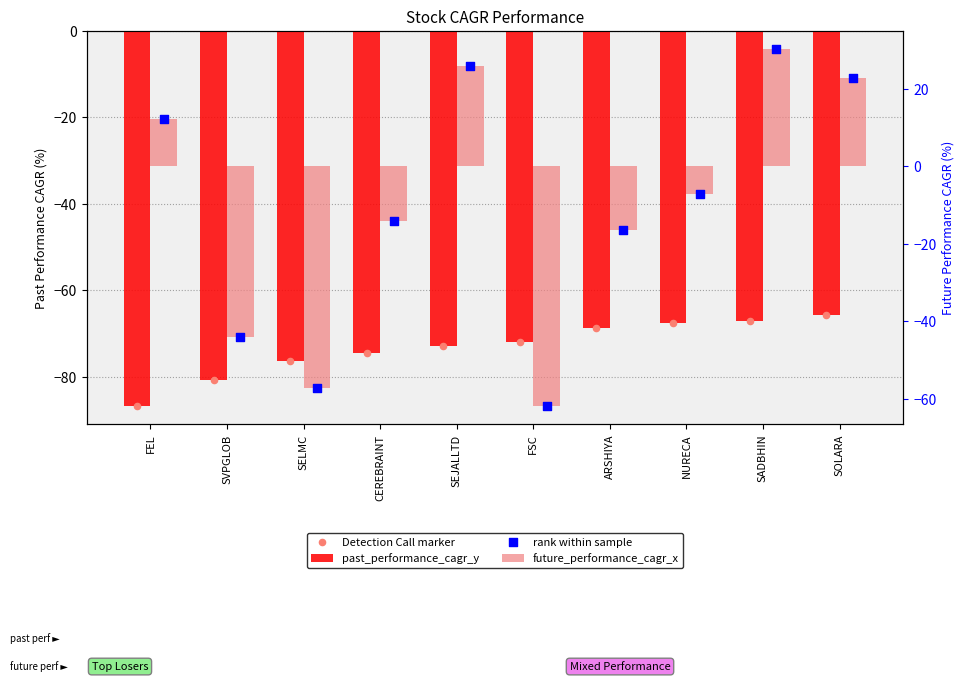

Which series has the largest total across all categories?

future_performance_cagr_x